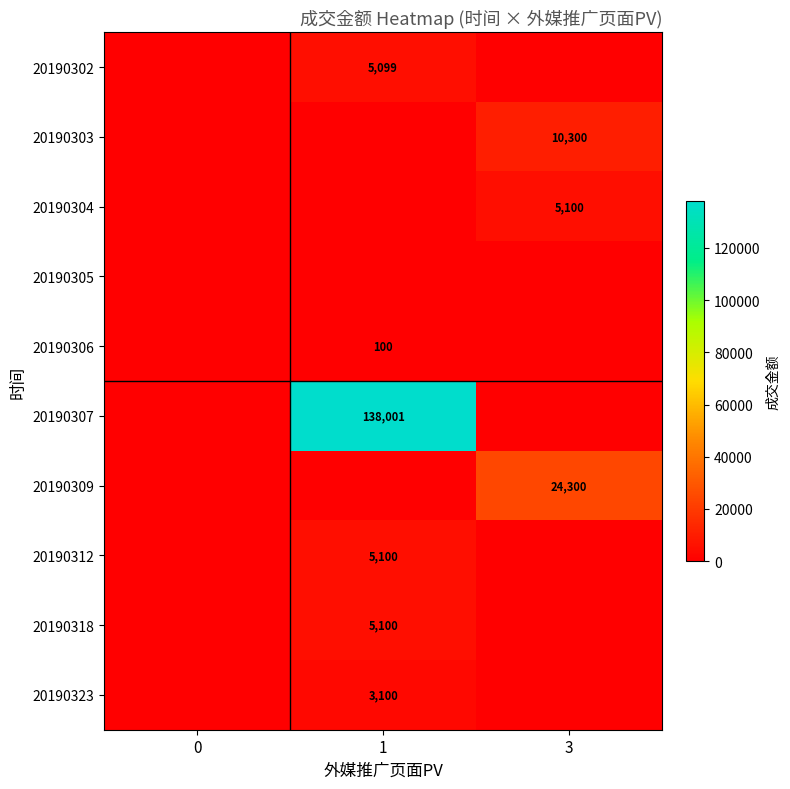

At how many categories does at least one series exceed 111537?

1